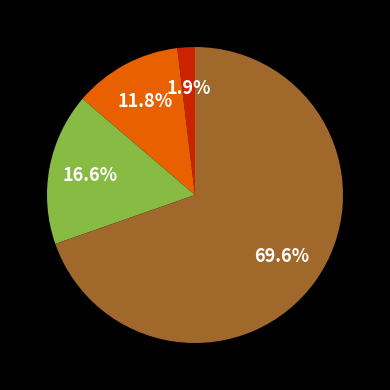

How many slices are in this pie chart?

4